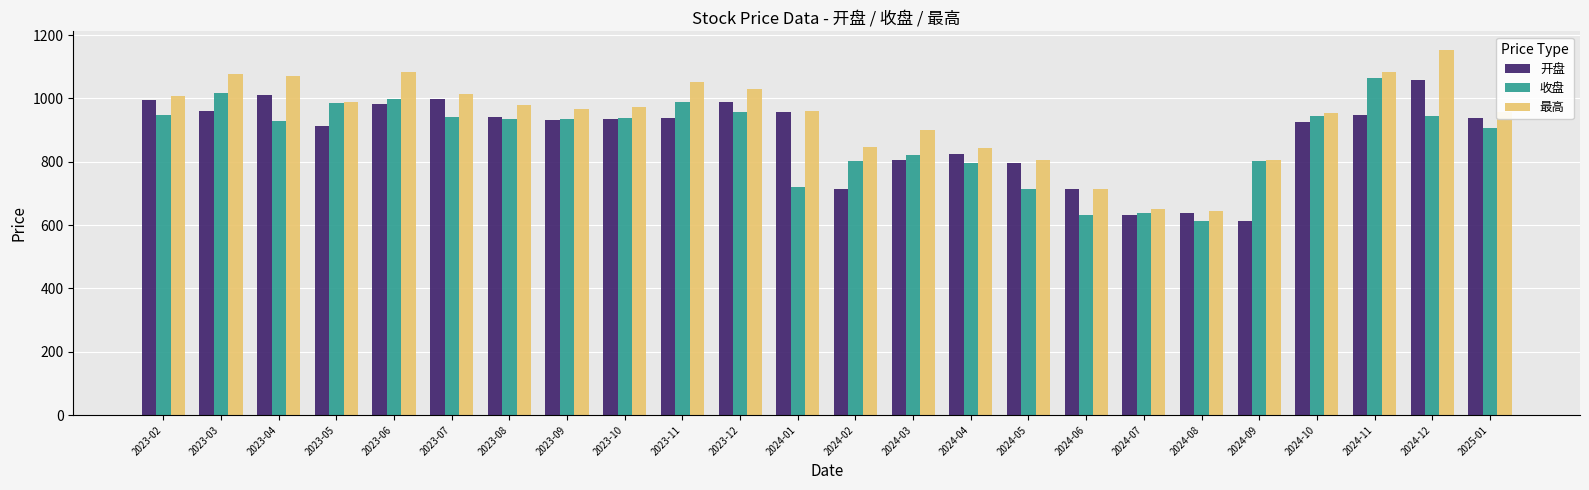

At which label does 收盘 first exceed 935?

2023-02